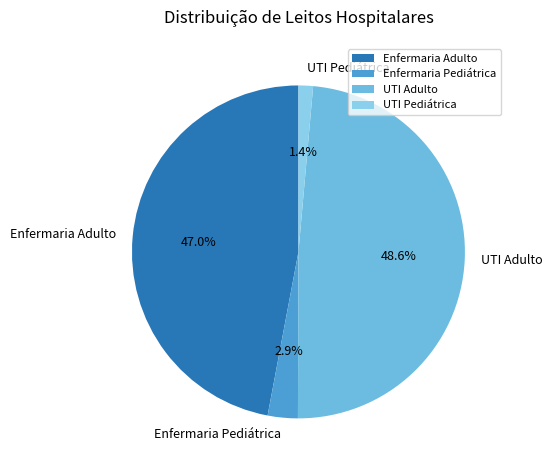

The UTI Pediátrica slice represents 1% of the pie. True or false?

True